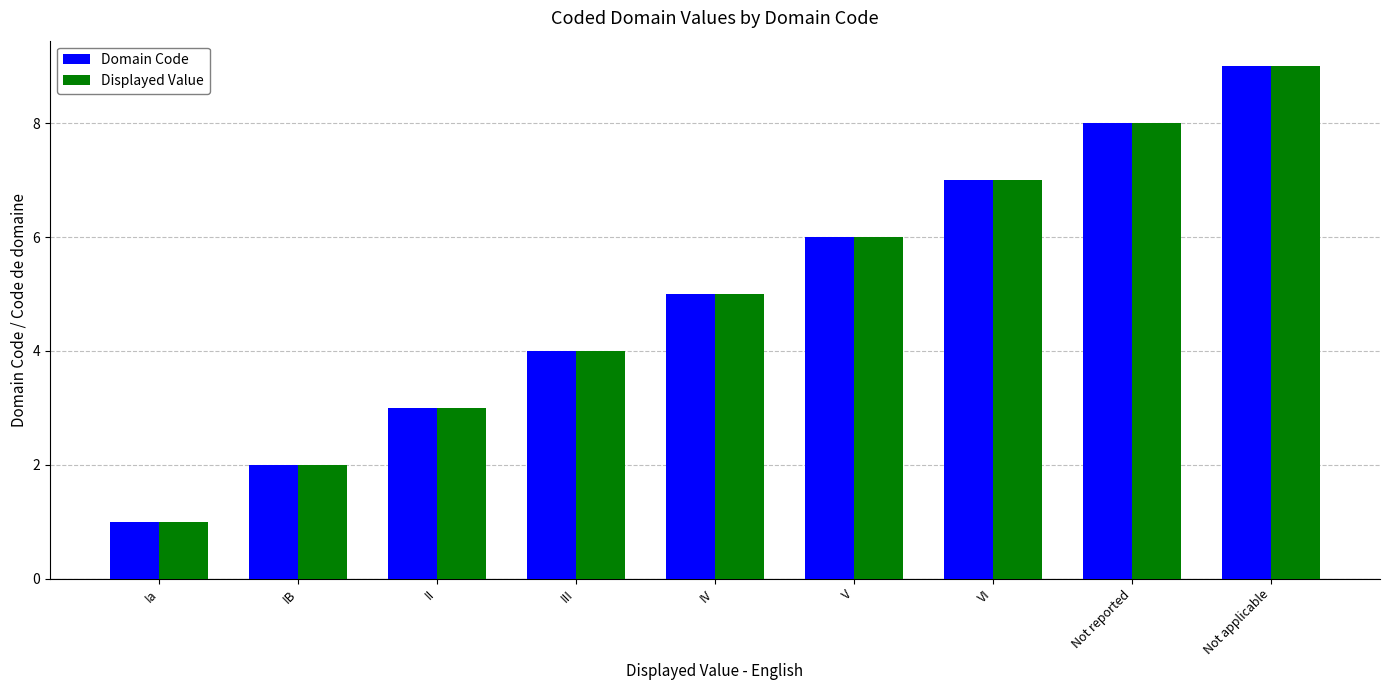

The Domain Code series shows 5 at IV. True or false?

True